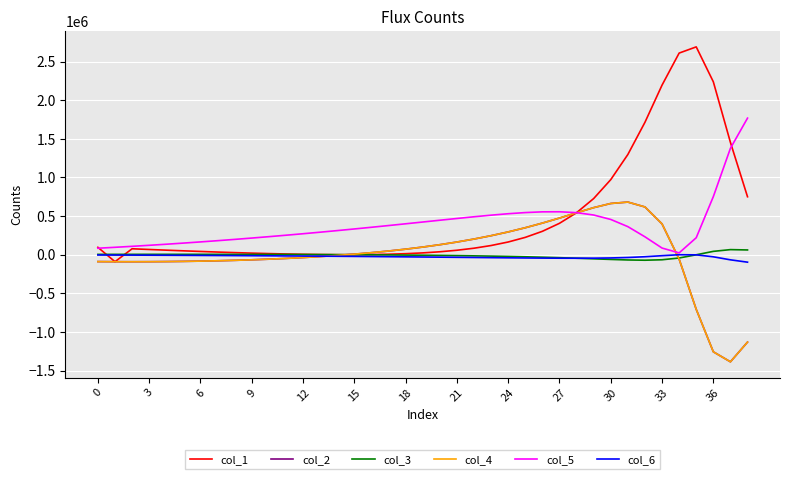

What is the sum of all col_2 values?

479657.9